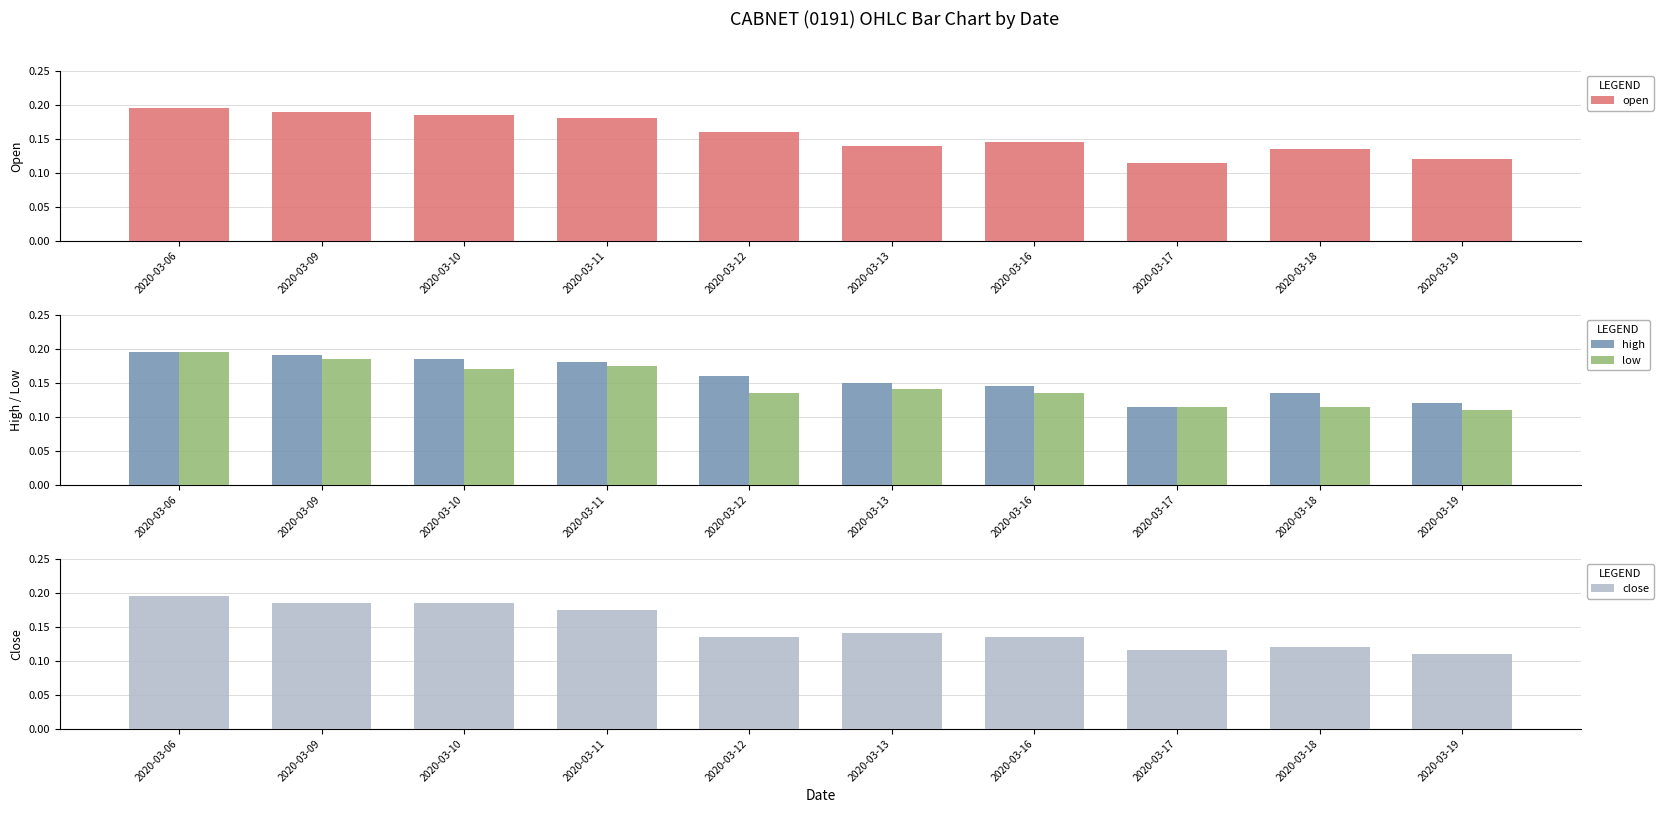

List the series in order of their peak value, highest first.

open, high, low, close